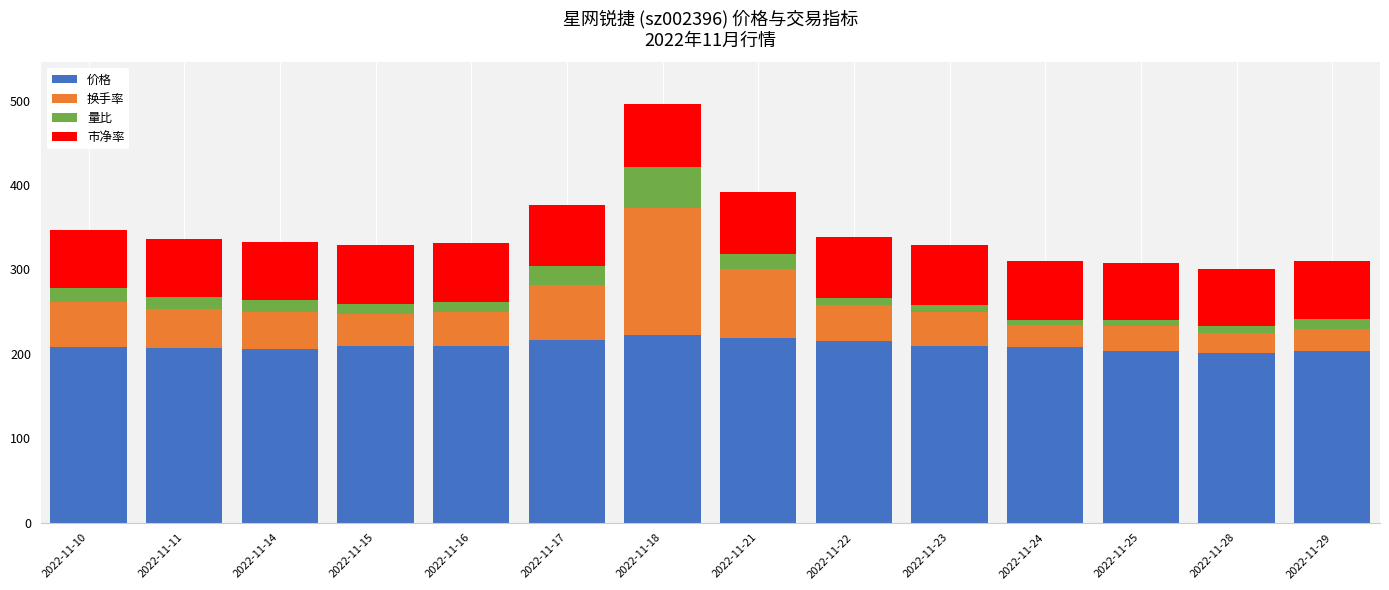

At which category is the sum across all series the highest?

2022-11-18